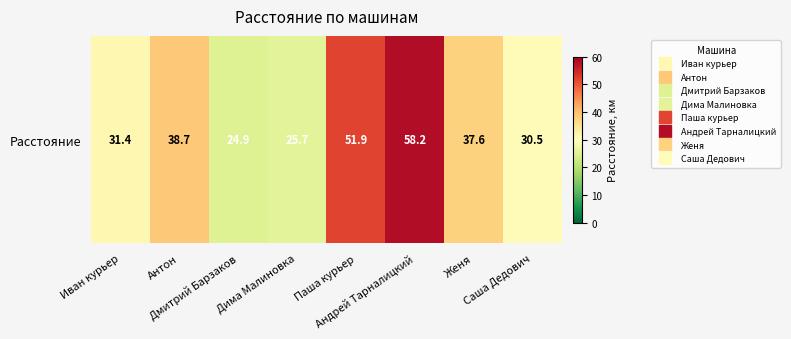

The chart shows a value of 30.5 at Саша Дедович. True or false?

True